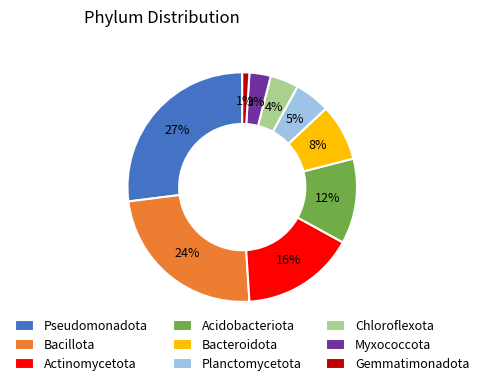

Rank the categories by value from lowest to highest.

Gemmatimonadota, Myxococcota, Chloroflexota, Planctomycetota, Bacteroidota, Acidobacteriota, Actinomycetota, Bacillota, Pseudomonadota